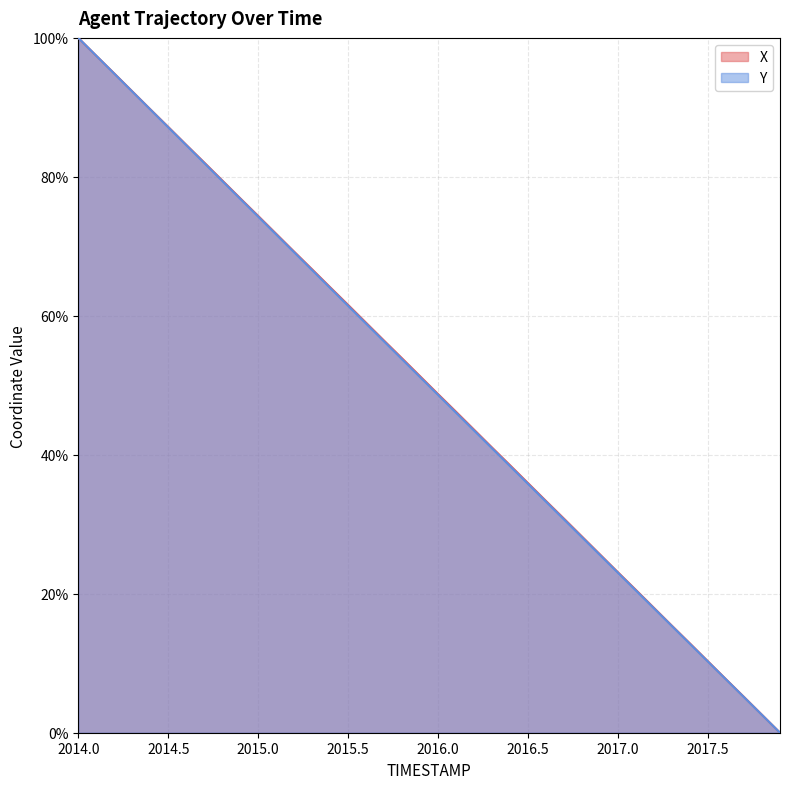

True or false: Y and X intersect in this chart.

False